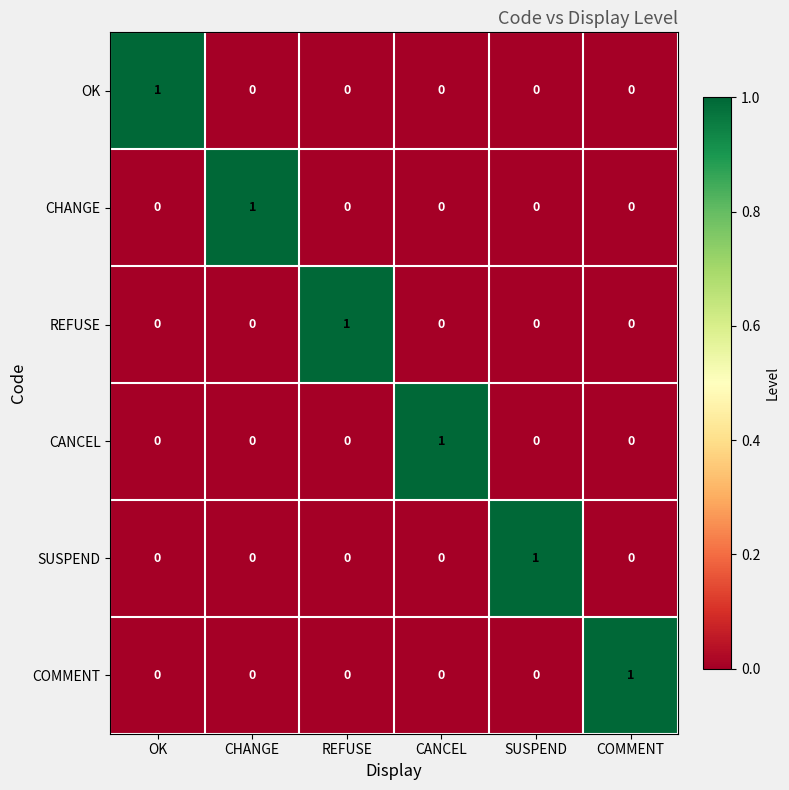

At which label does OK reach its peak?

OK